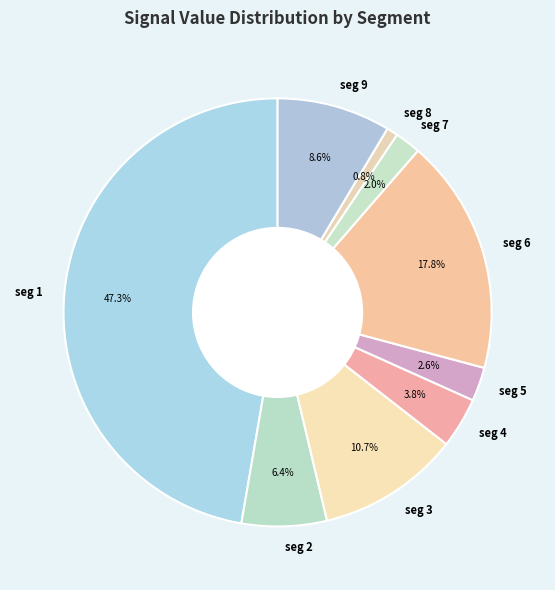

Between seg 5 and seg 6, which is larger?

seg 6